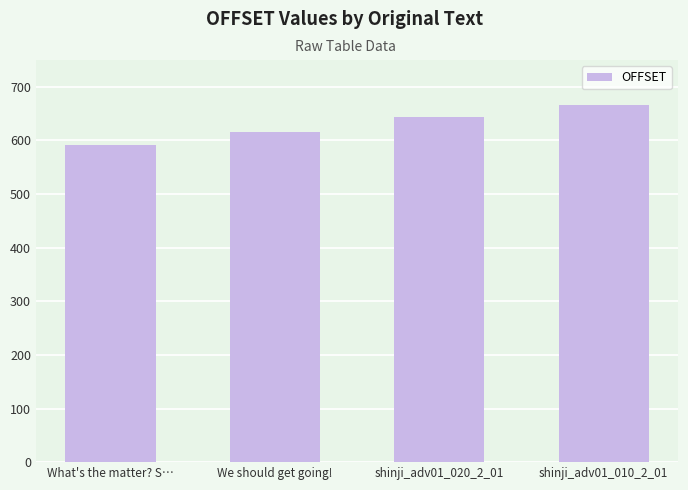

What is the value of the 1st bar from the left?

591